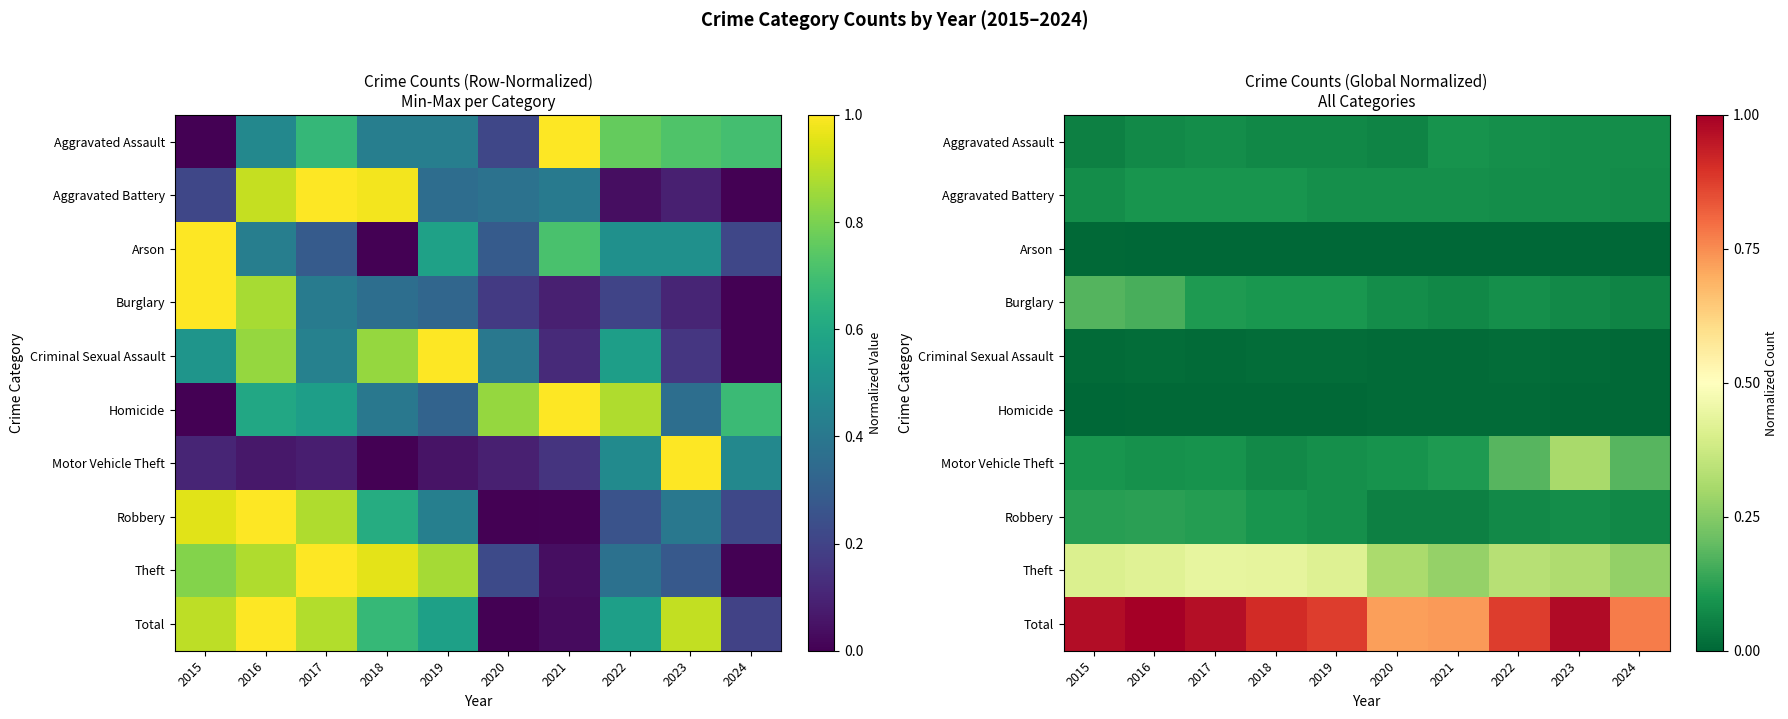

At how many categories does at least one series exceed 0?

10